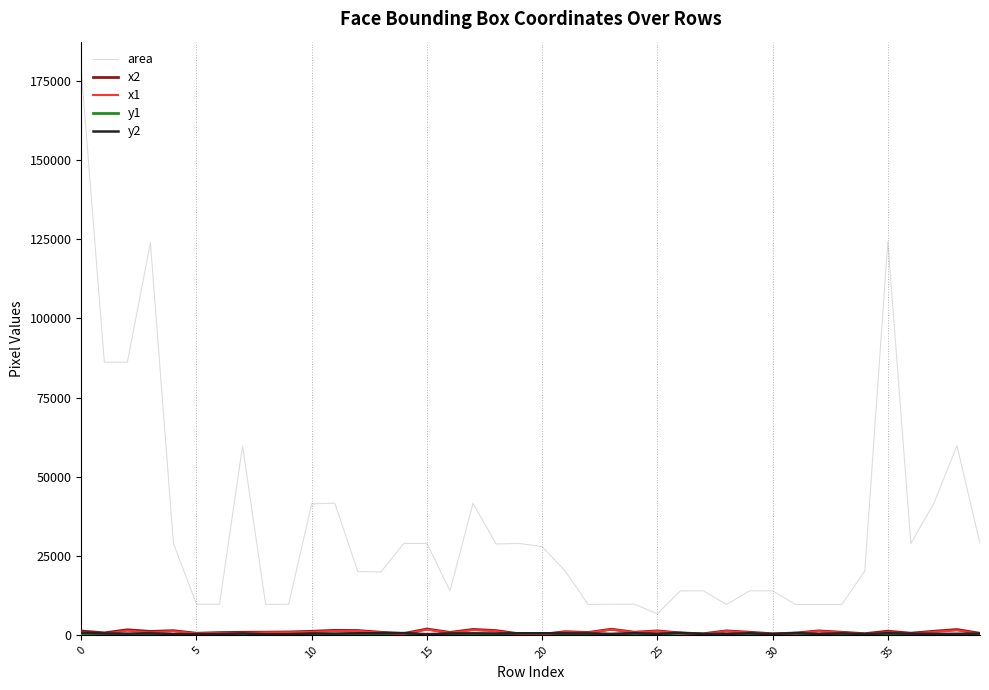

Which series has the largest total across all categories?

area